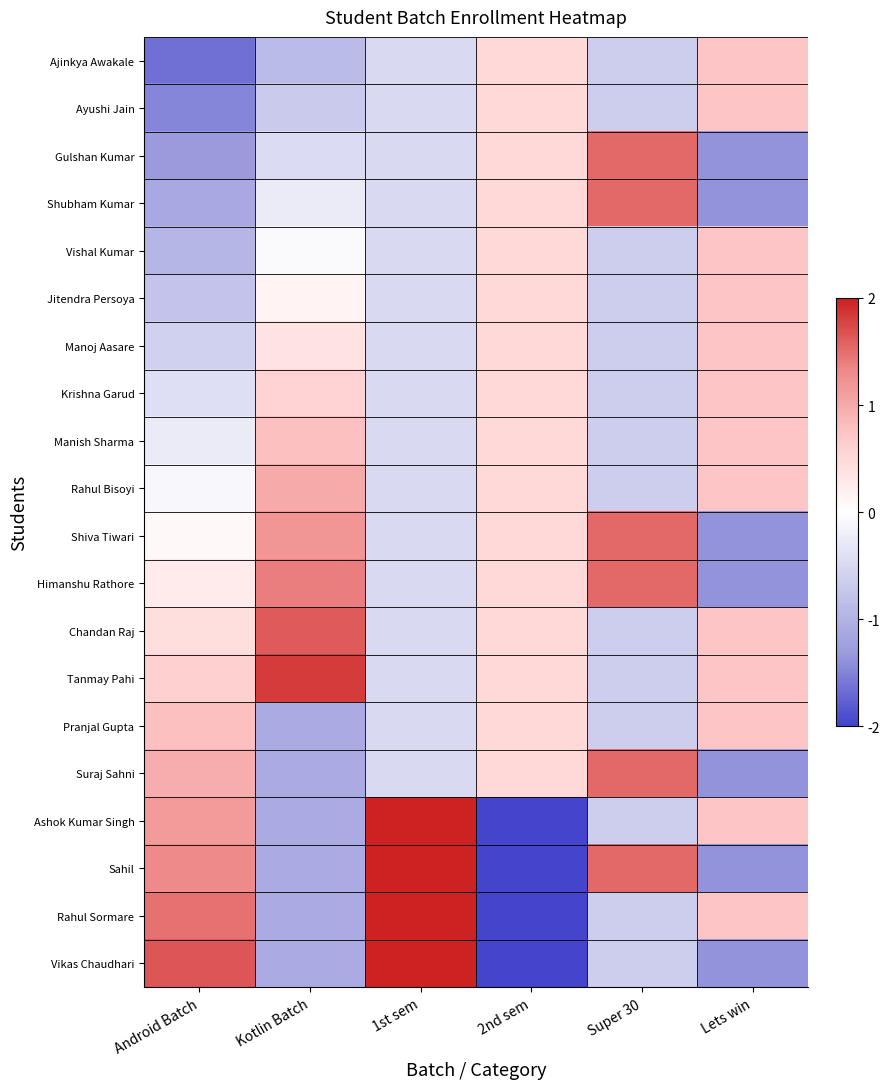

Rank the series by their maximum value, from highest to lowest.

Ashok Kumar Singh, Sahil, Rahul Sormare, Vikas Chaudhari, Tanmay Pahi, Chandan Raj, Gulshan Kumar, Shubham Kumar, Shiva Tiwari, Himanshu Rathore, Suraj Sahni, Rahul Bisoyi, Pranjal Gupta, Manish Sharma, Ajinkya Awakale, Ayushi Jain, Vishal Kumar, Jitendra Persoya, Manoj Aasare, Krishna Garud